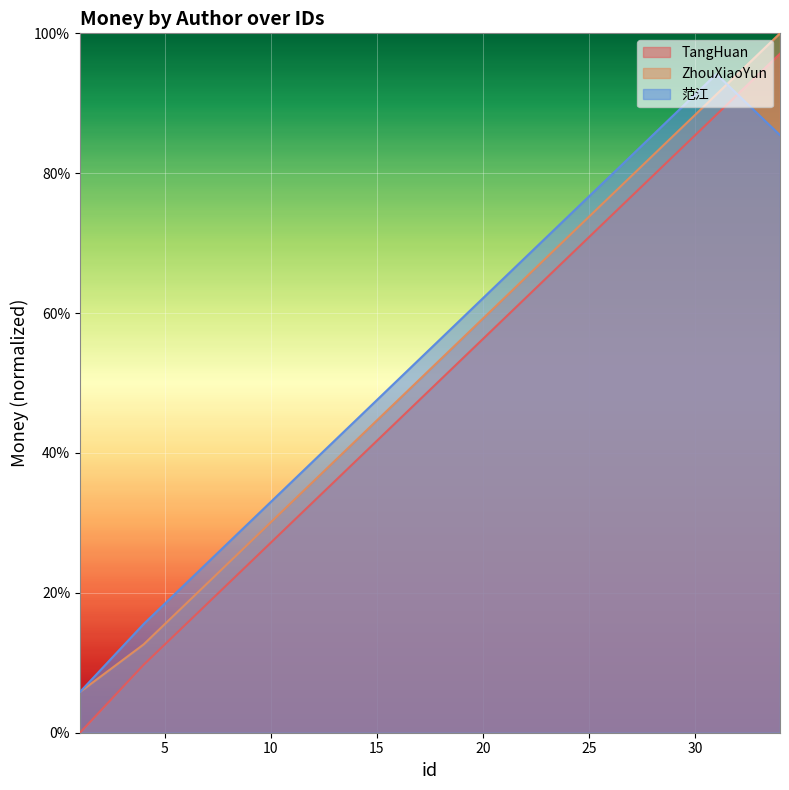

Rank the series by their average value, from lowest to highest.

TangHuan, ZhouXiaoYun, 范江